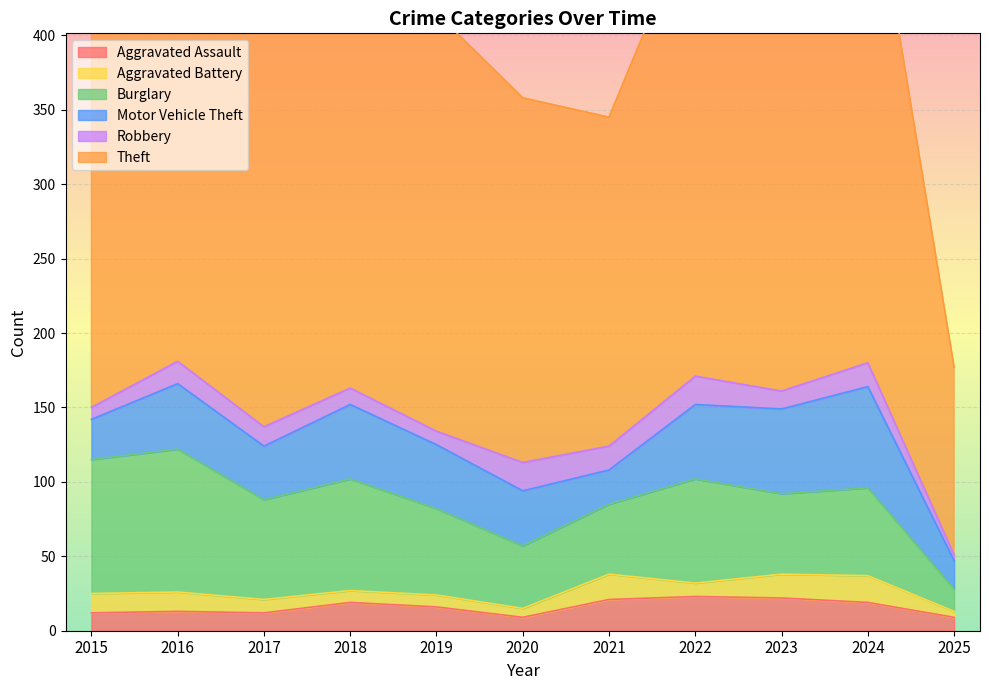

True or false: Aggravated Assault and Aggravated Battery cross at least once.

False